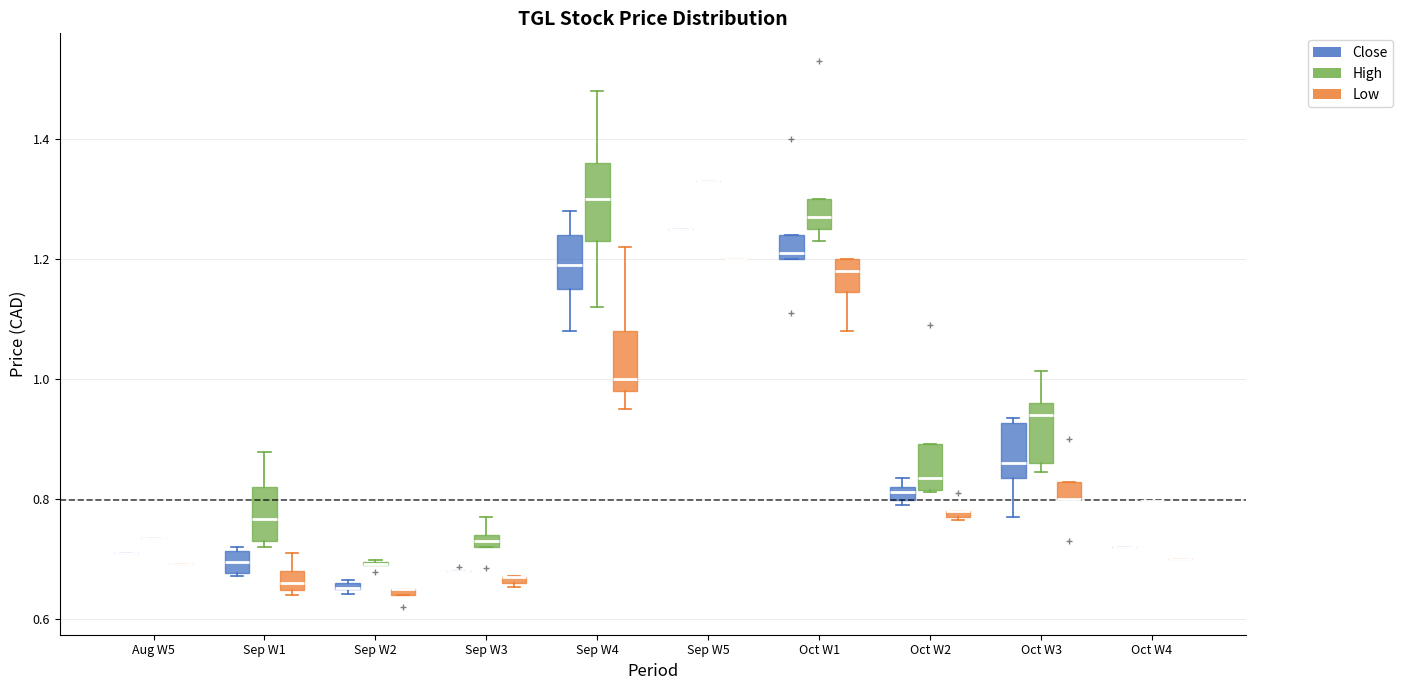

Which box is the tallest, from its lower edge to its upper edge?

Sep W4 (High)